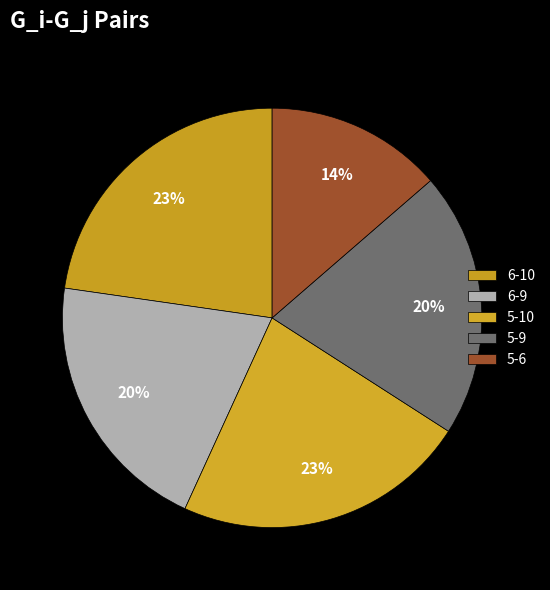

What is the smallest slice in the pie chart?

5-6